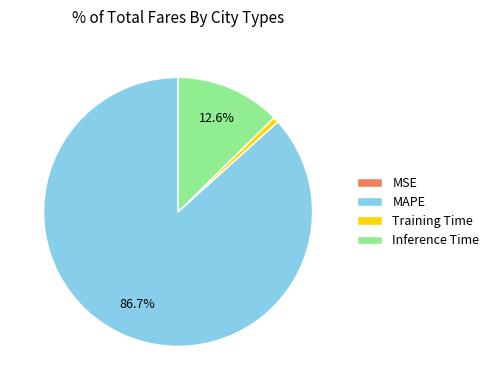

Is it true that Training Time is 6% of the pie?

False